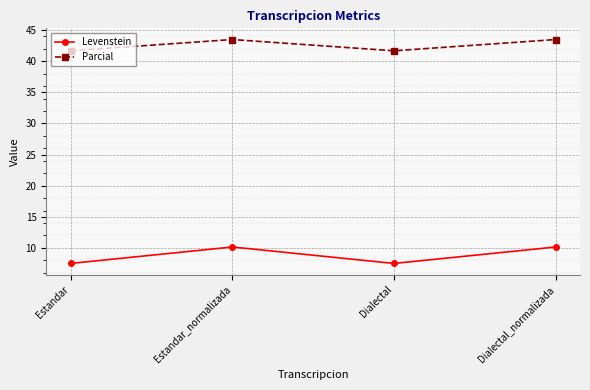

True or false: Levenstein and Parcial cross at least once.

False